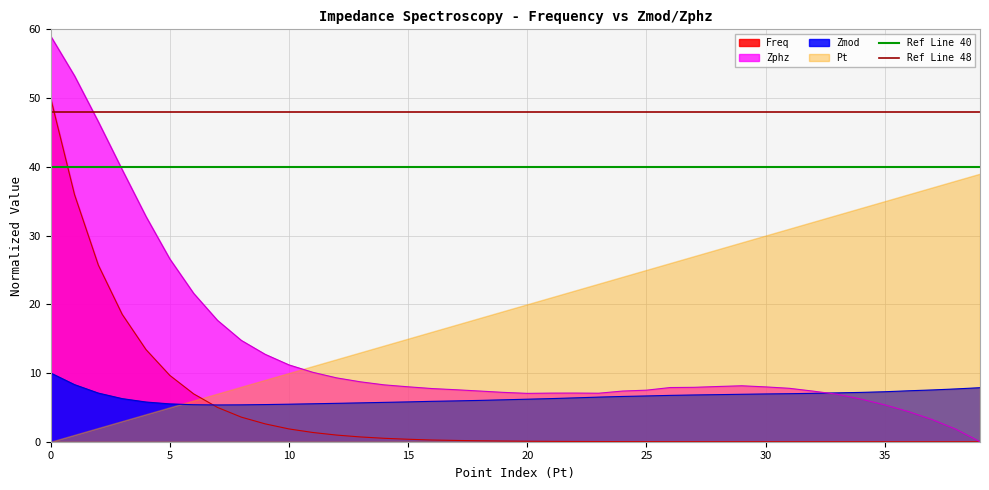

What is the highest value of the Freq series?

50.0